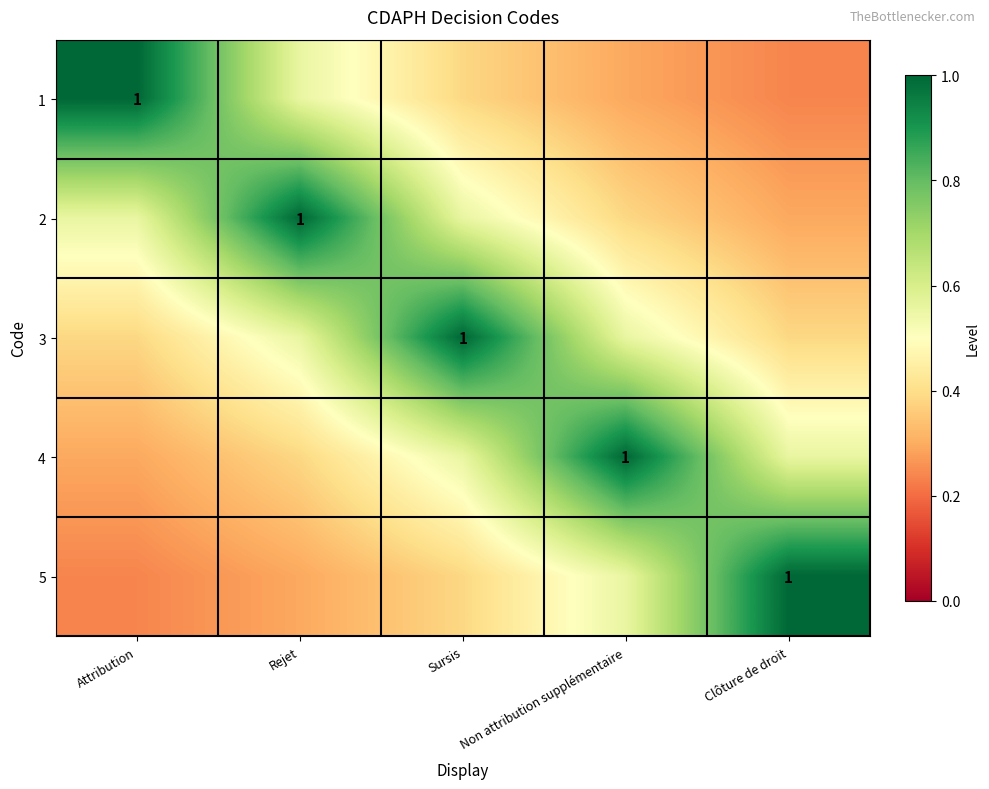

What is the spread (max minus min) of values at Sursis?

0.6